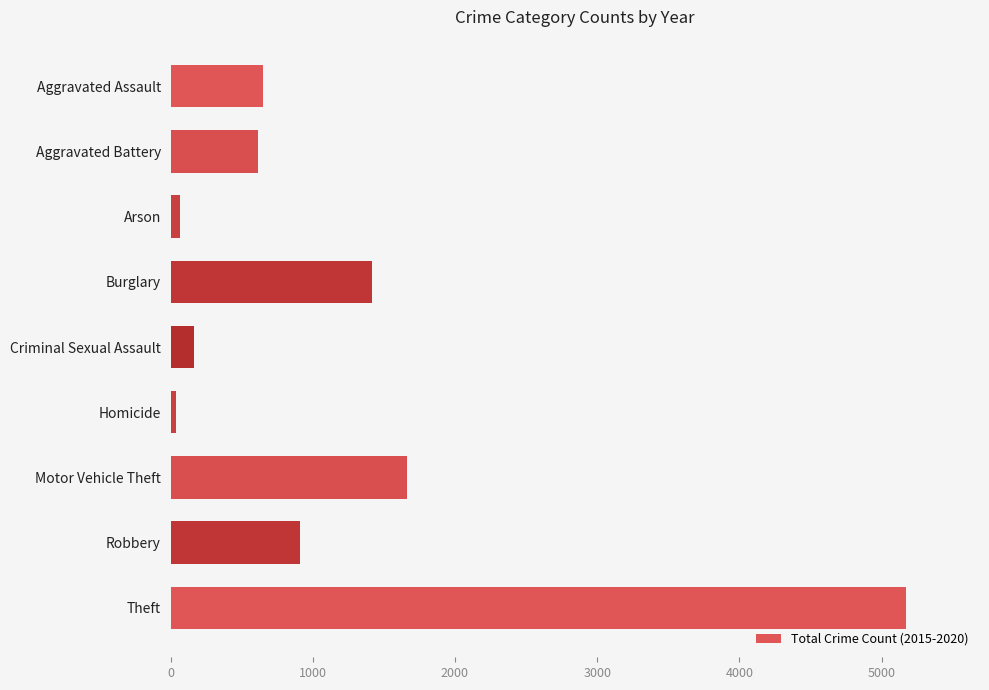

The chart shows a value of 618 at Aggravated Battery. True or false?

True